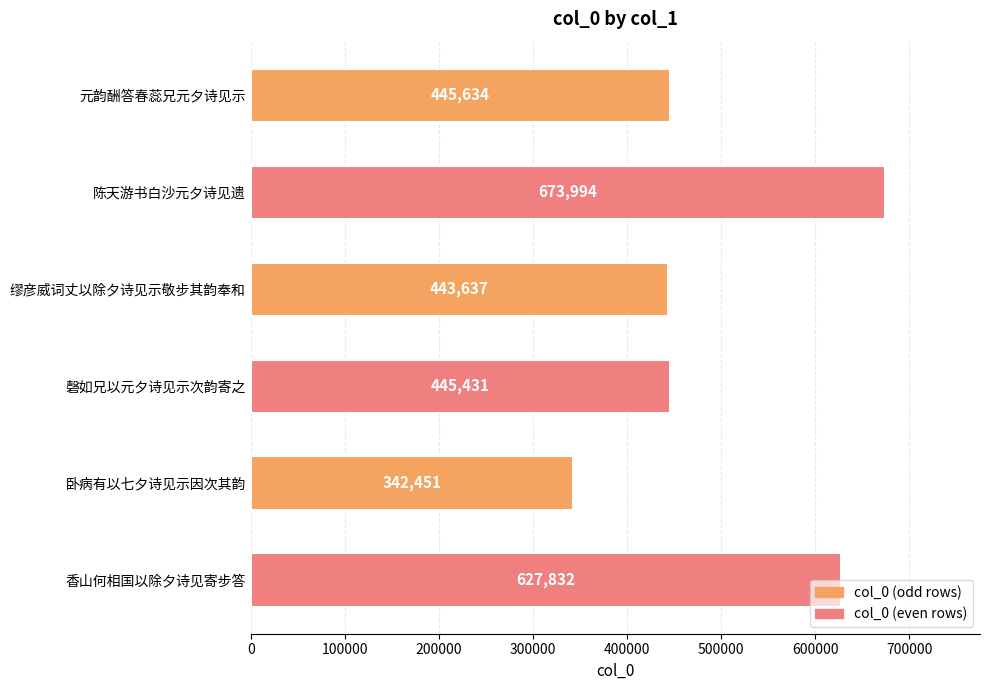

What is the value of the 2nd bar from the top?

673994